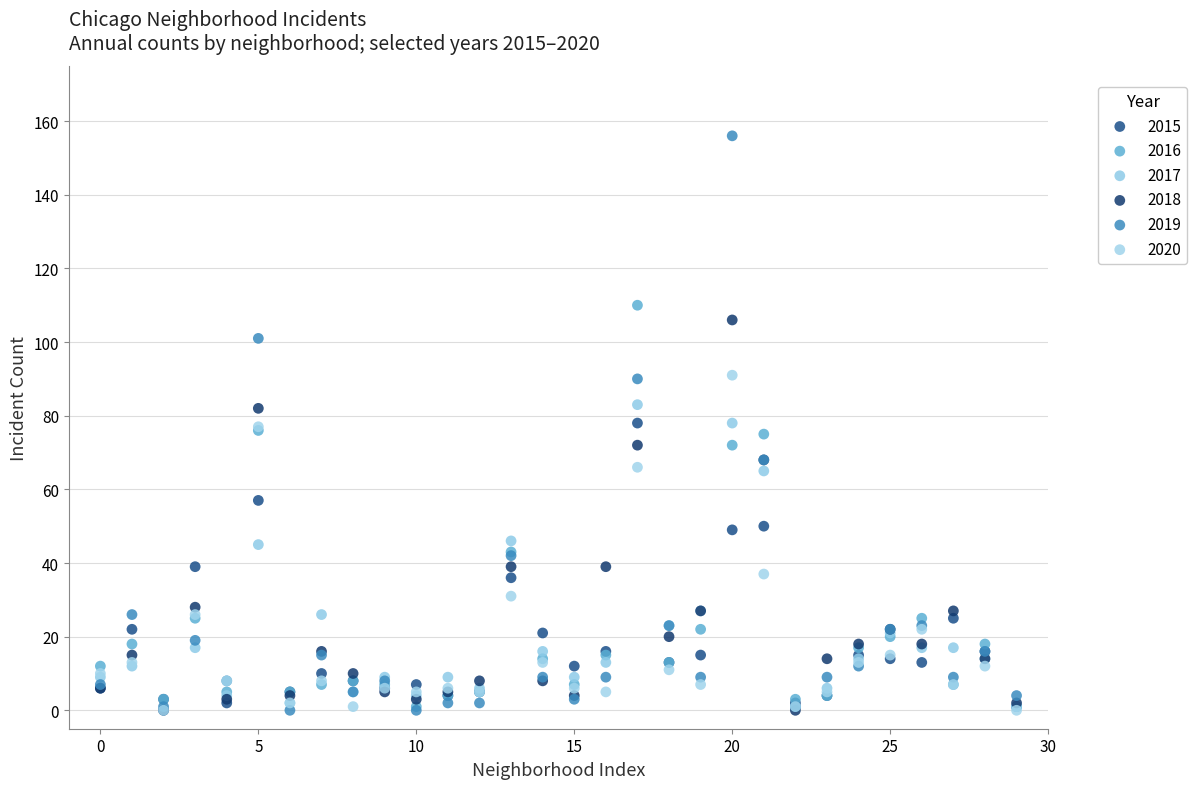

What are all the series names shown in the legend?

2015, 2016, 2017, 2018, 2019, 2020